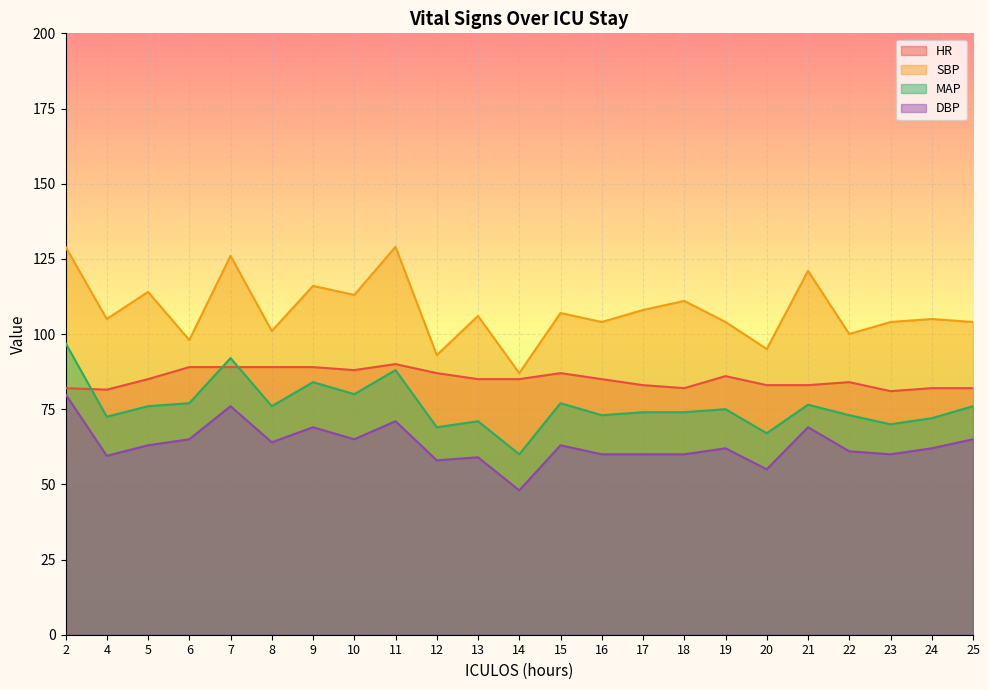

True or false: MAP and HR intersect in this chart.

True